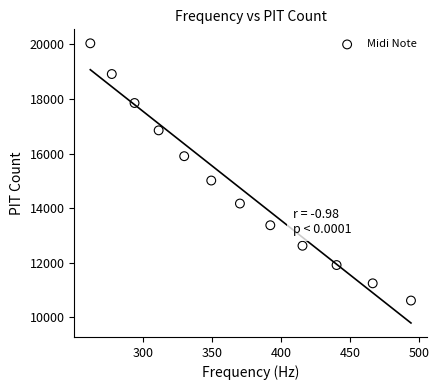

What Y value in the scatter plot is closest to 15328?

15013